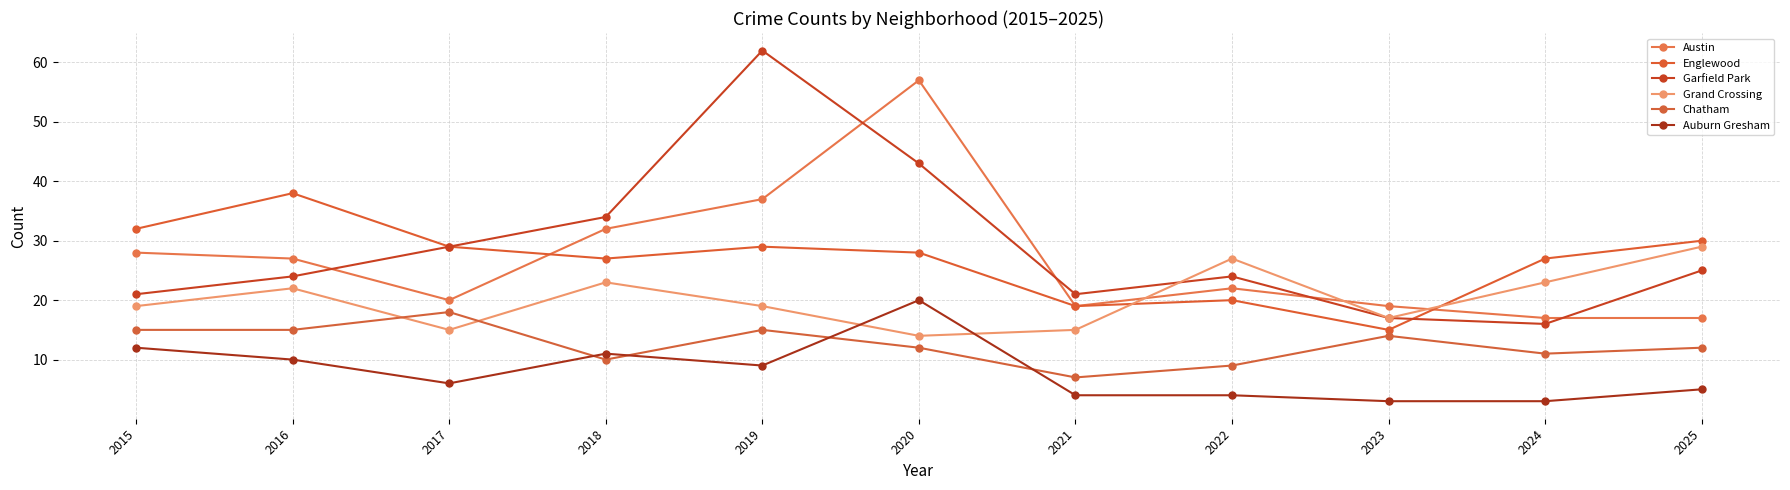

Where is the first local maximum for Grand Crossing?

2016